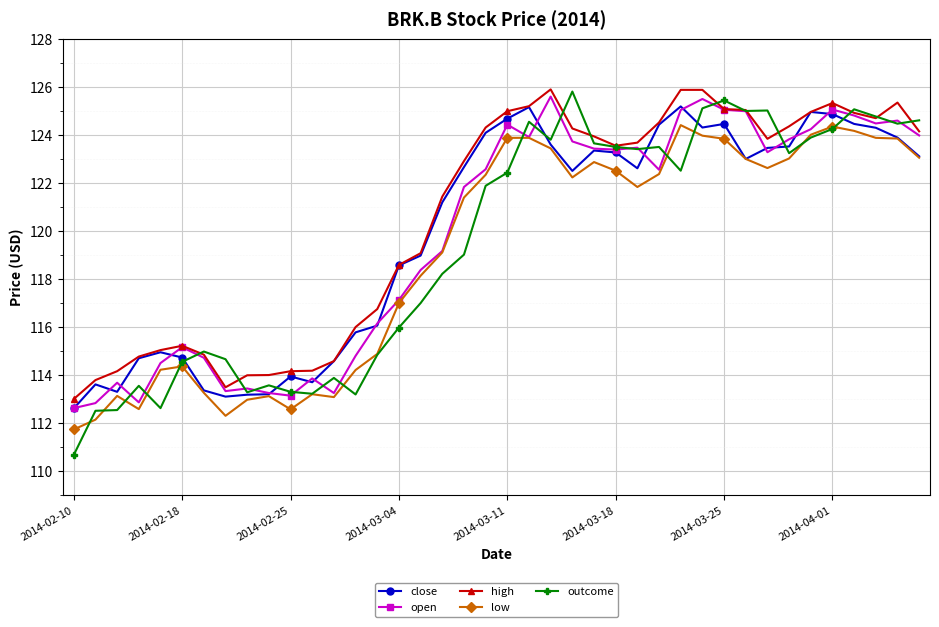

What is the difference between the maximum and second lowest values in the close series?

12.1